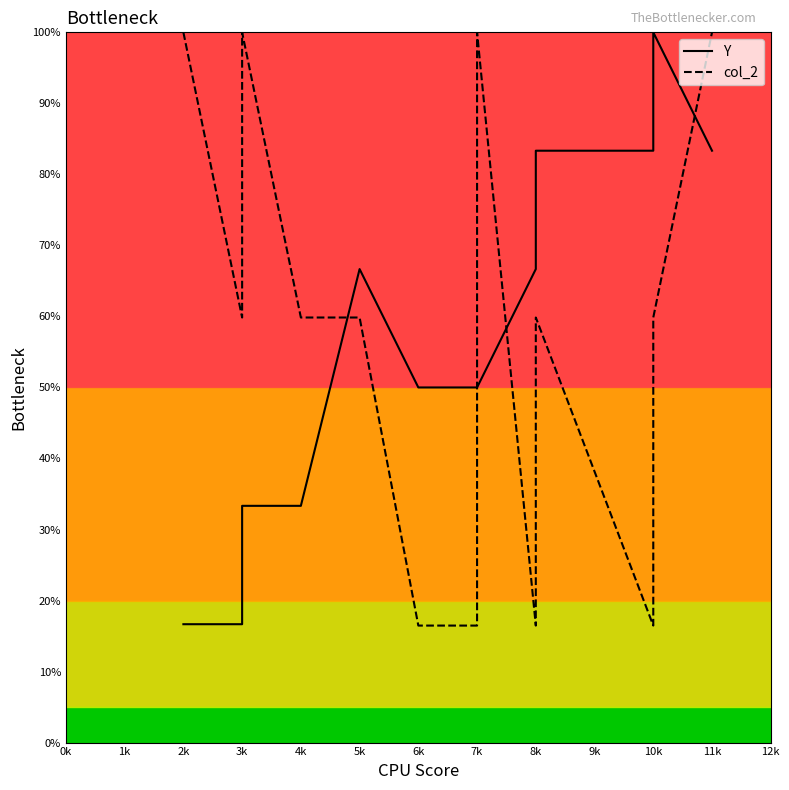

What is the sum of all col_2 values?

941.5